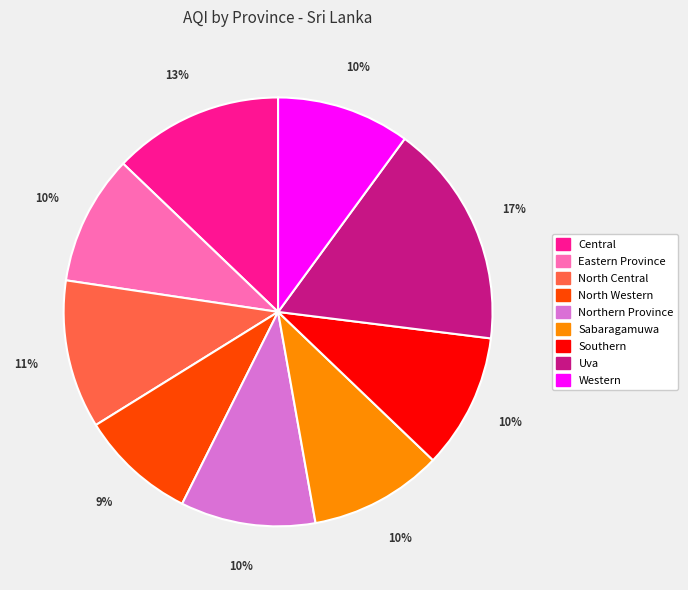

Which slice is the largest?

Uva